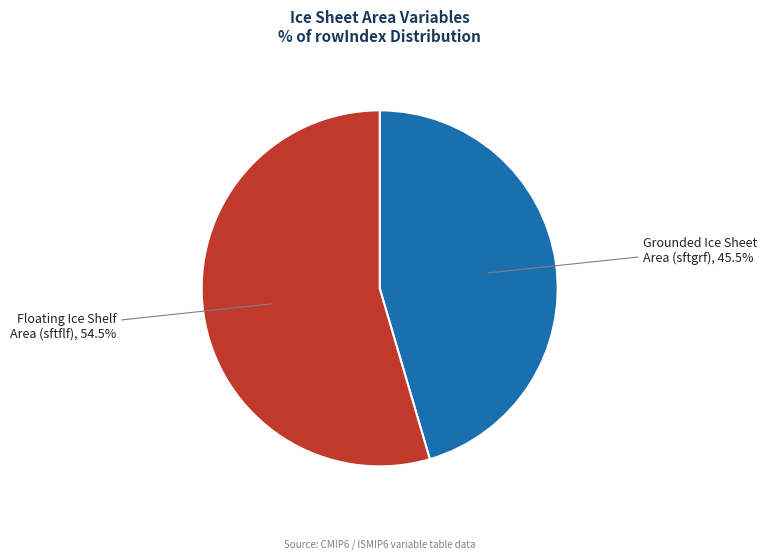

Which category accounts for the majority?

Floating Ice Shelf Area (sftflf)